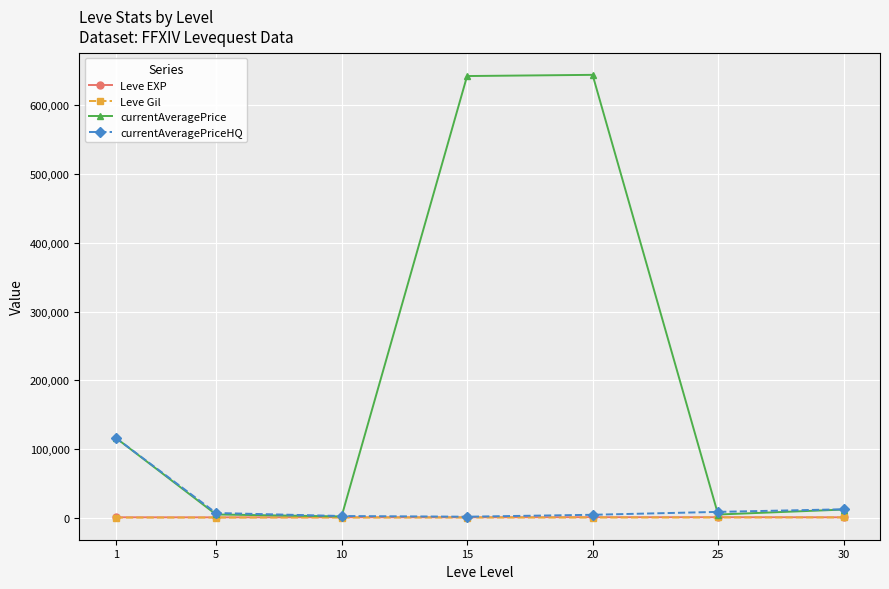

What is the difference between the second highest and minimum values in the Leve Gil series?

169.3